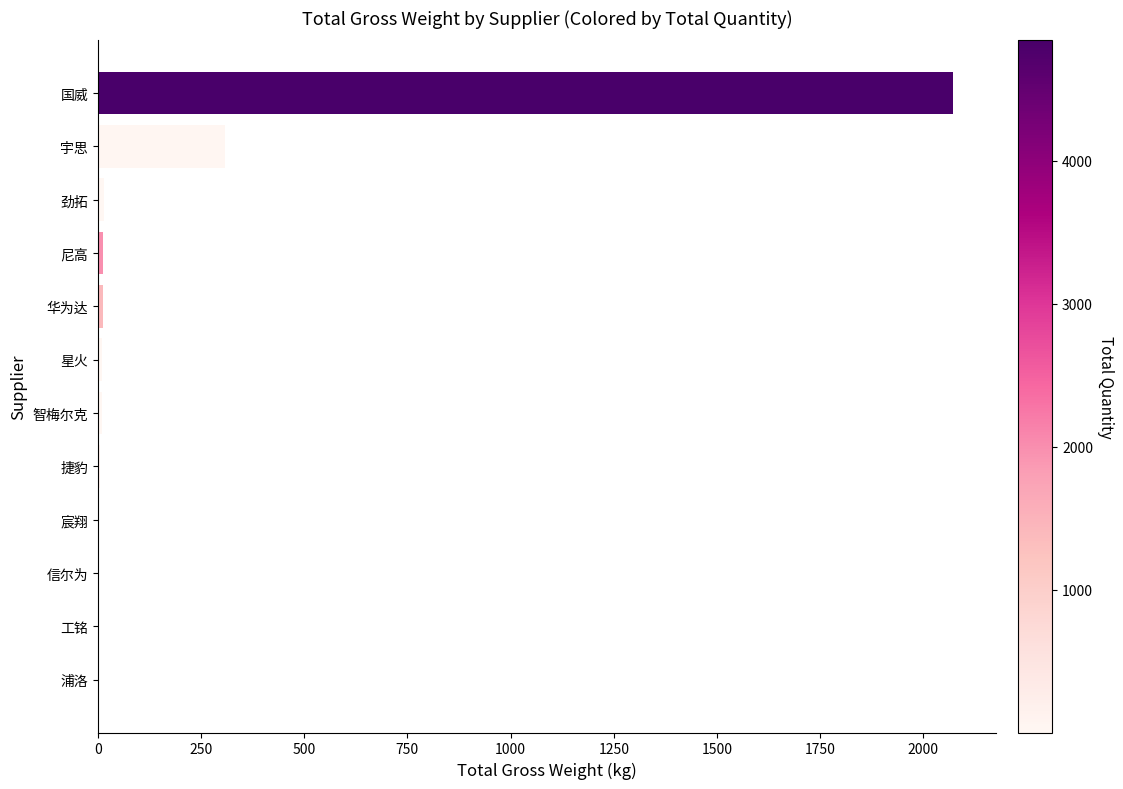

What is the sum of all values?

2451.7